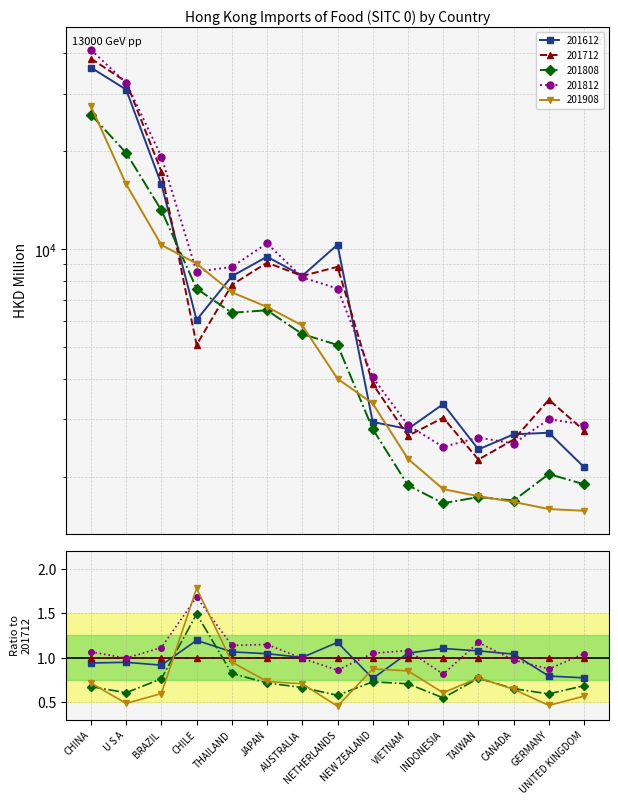

What are all the series names shown in the legend?

201612, 201712, 201808, 201812, 201908